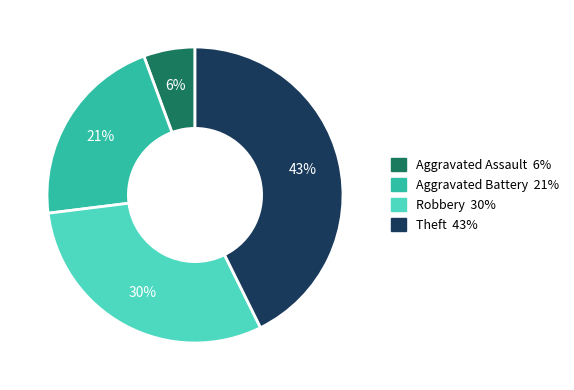

To the nearest percent, what percentage of the pie is Robbery?

30%